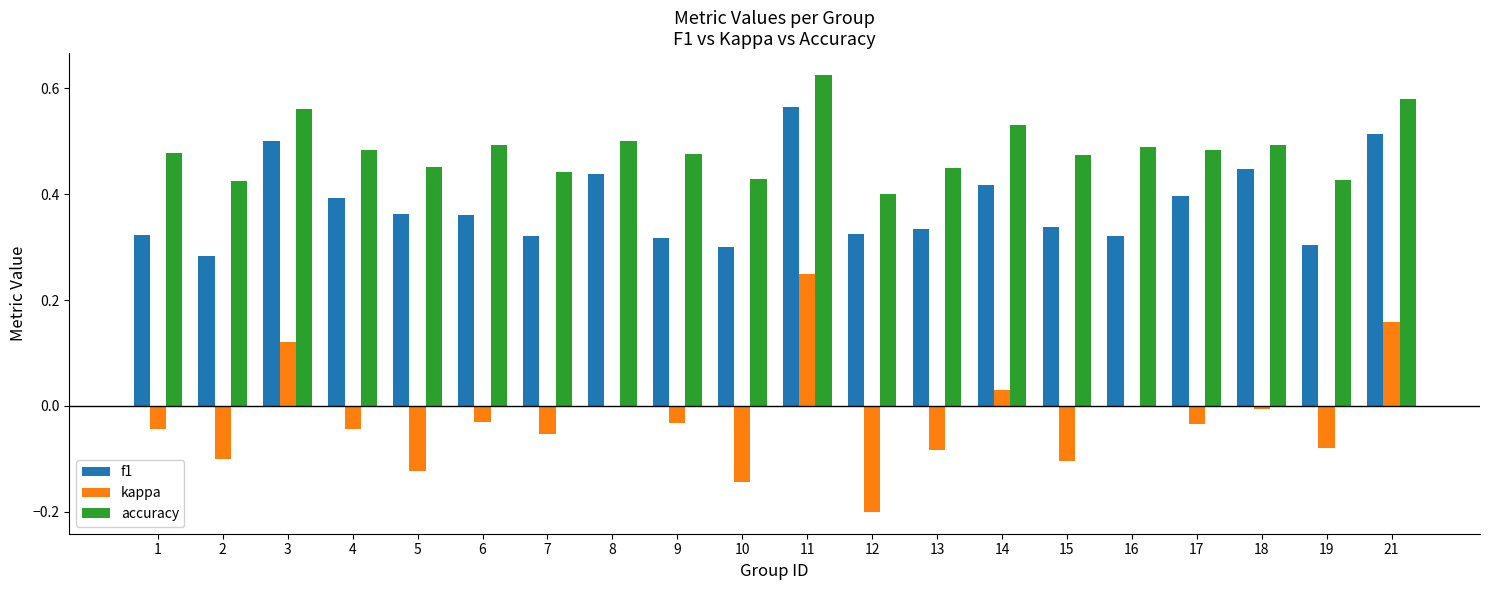

True or false: kappa has a value of -0.0 at 9.

True